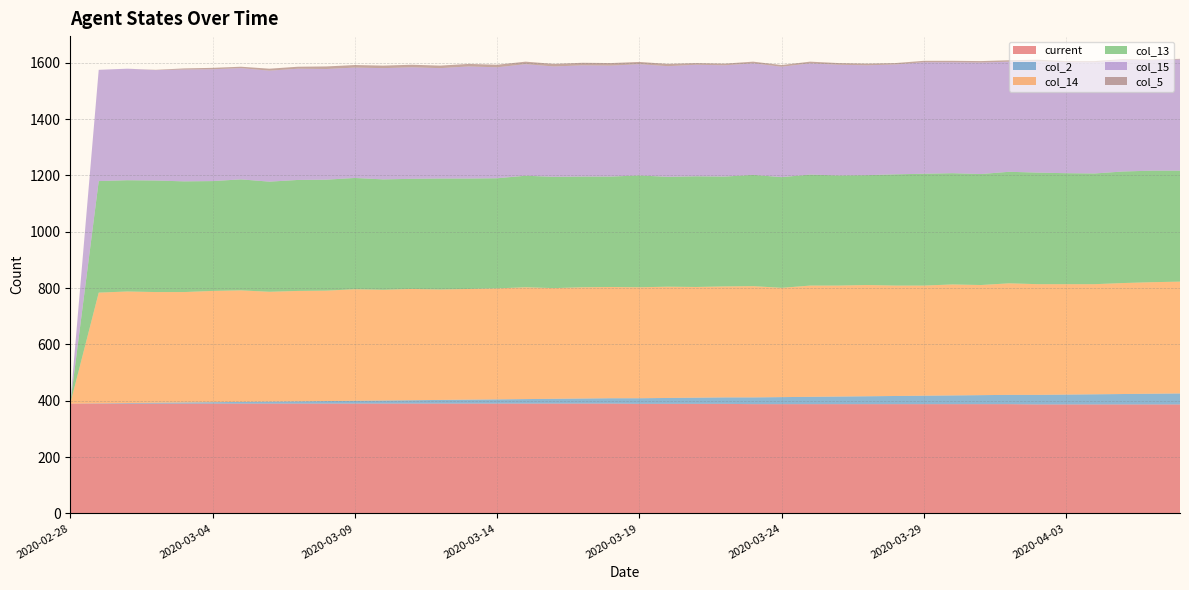

Reading left to right, what are all the values shown in this chart?

current: 390	390	390	390	390	390	390	390	390	390	390	390	390	390	390	390	390	390	390	390	389	389	389	389	388	388	388	388	388	388	388	388	388	388	387	387	387	387	387	387
col_2: 0	1	2	3	4	5	6	7	8	9	10	11	12	13	14	15	16	17	18	19	20	21	22	23	24	25	26	27	28	29	30	31	32	33	34	35	36	37	38	39
col_14: 0	393	396	393	392	395	396	390	392	392	396	393	395	392	393	394	397	393	395	395	394	395	393	394	395	388	395	394	395	392	391	394	391	396	393	392	391	394	396	397
col_13: 0	396	395	396	393	390	394	391	394	394	395	392	391	394	392	391	396	395	393	392	397	390	393	390	395	393	394	391	390	395	397	395	394	396	396	394	393	396	396	394
col_15: 0	395	396	392	397	397	395	394	395	393	392	395	396	392	398	394	396	392	395	394	395	393	396	395	396	392	395	393	390	390	396	394	396	391	396	394	395	396	392	395
col_5: 0	0	0	1	4	5	5	7	7	9	9	9	9	9	9	9	9	9	9	9	8	8	6	6	6	6	6	6	6	5	5	5	5	5	5	4	4	3	2	2